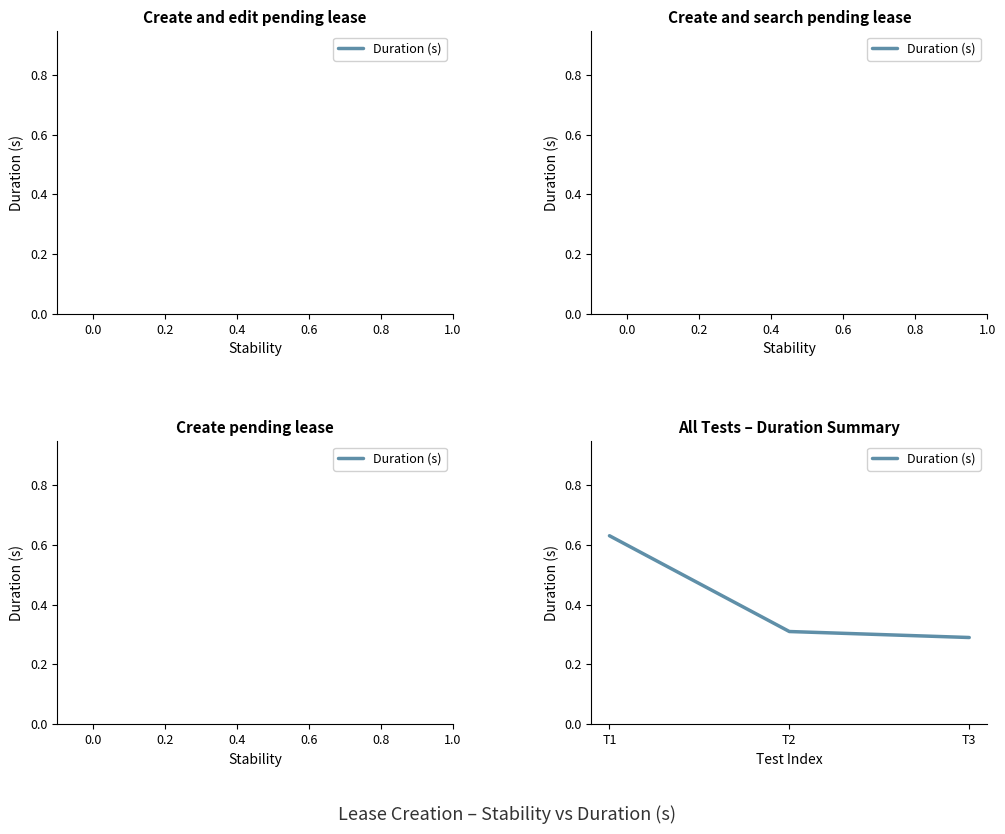

Count the values in the range 0 to 1.

3